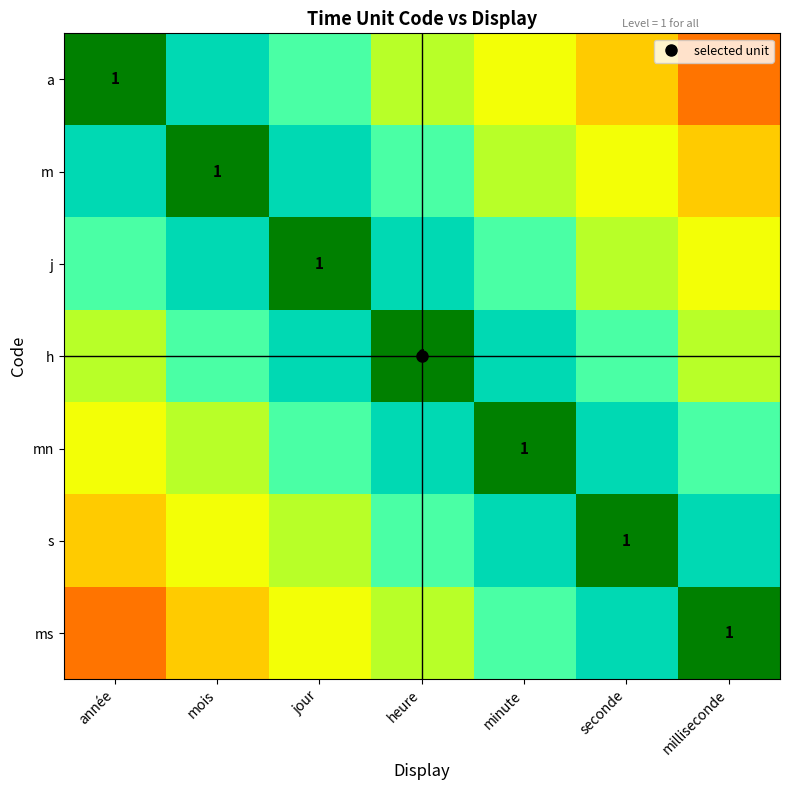

What is the sum of the s values at milliseconde and heure?

1.6